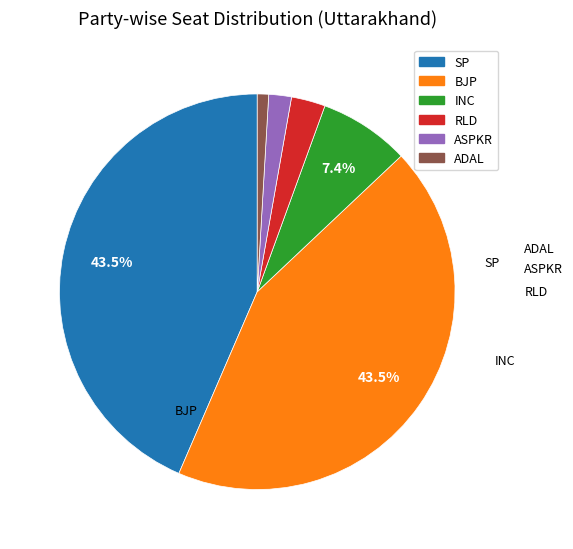

Count the number of slices in the pie.

6